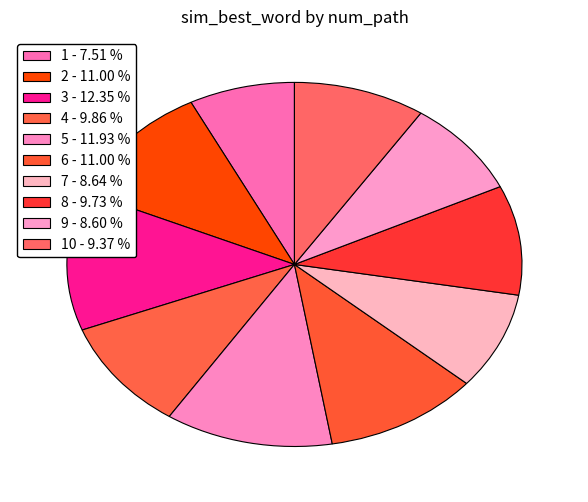

How many segments does this pie chart have?

10